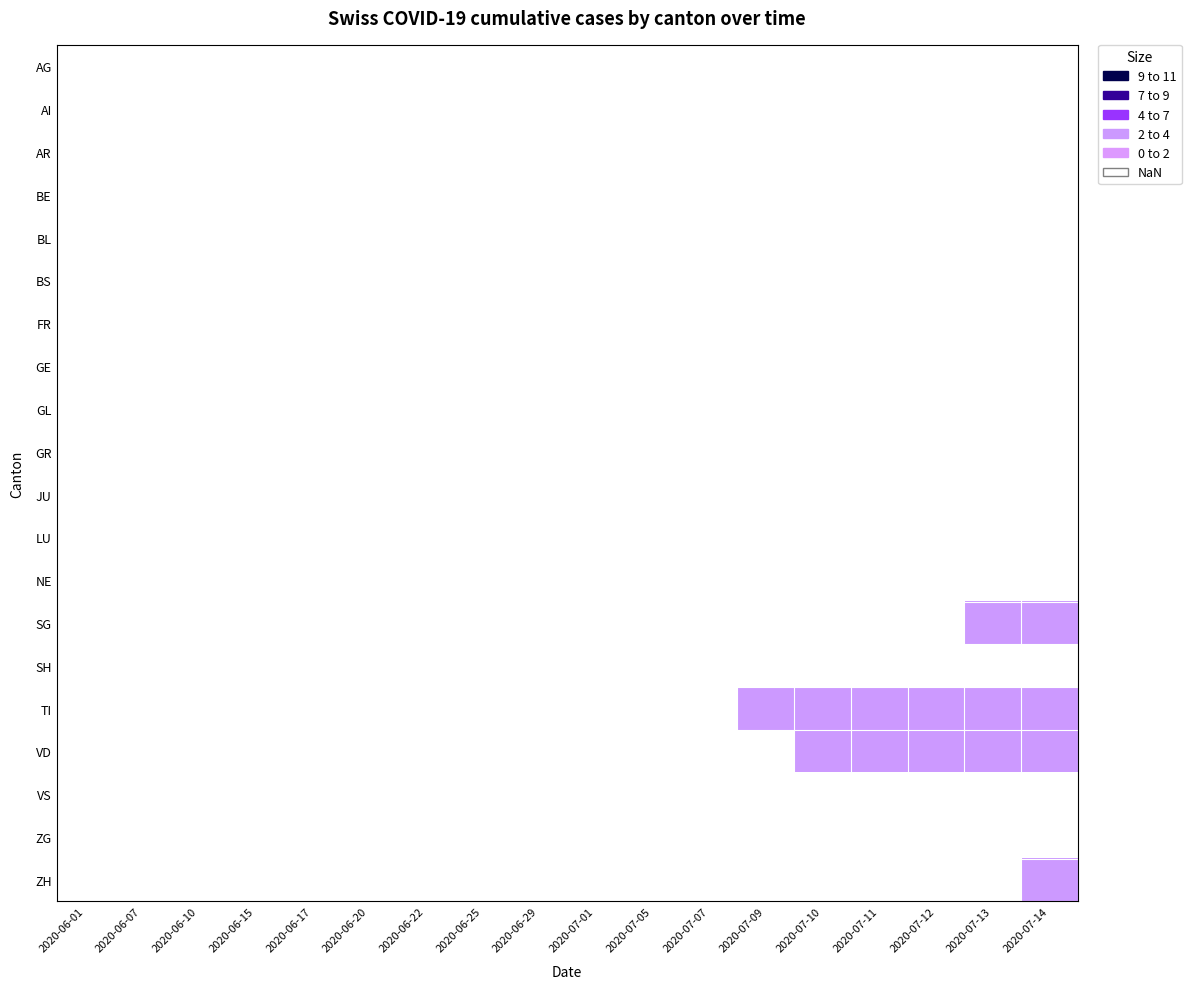

At which category is the sum across all series the highest?

2020-07-14